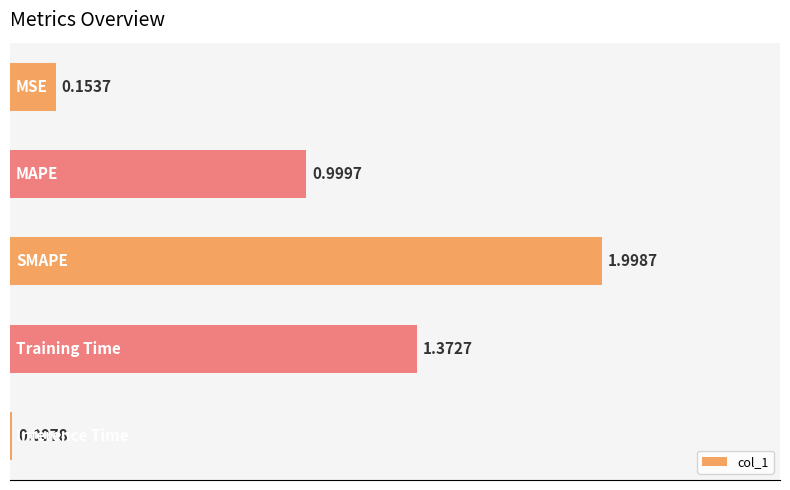

What is the difference between the maximum and minimum values?

2.0